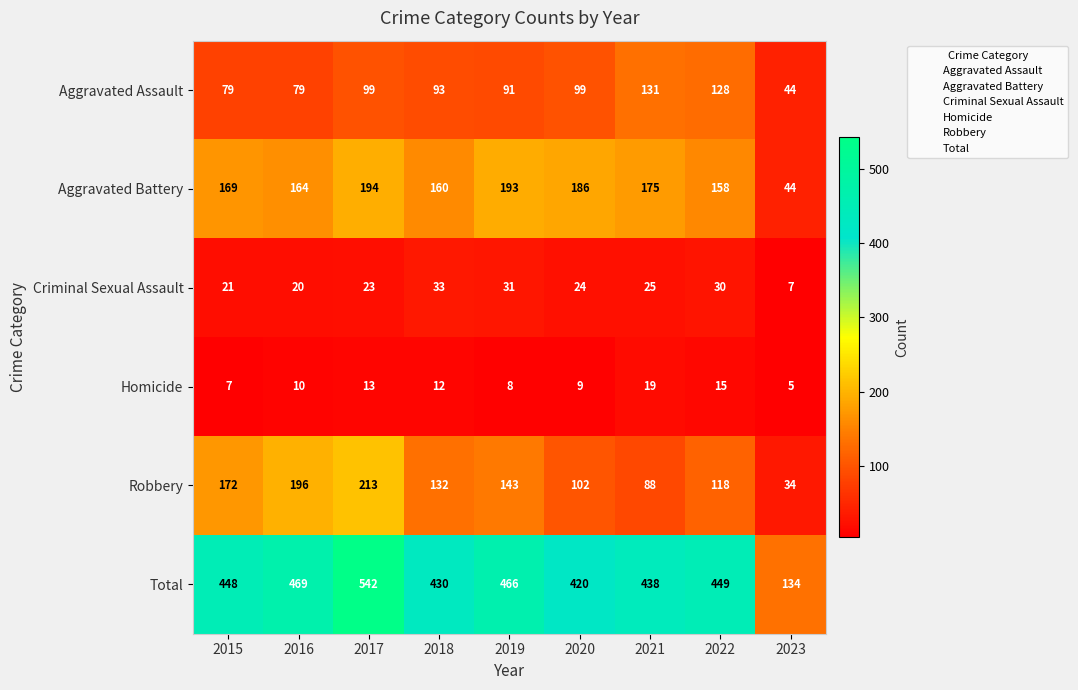

Which series has the largest total across all categories?

Total